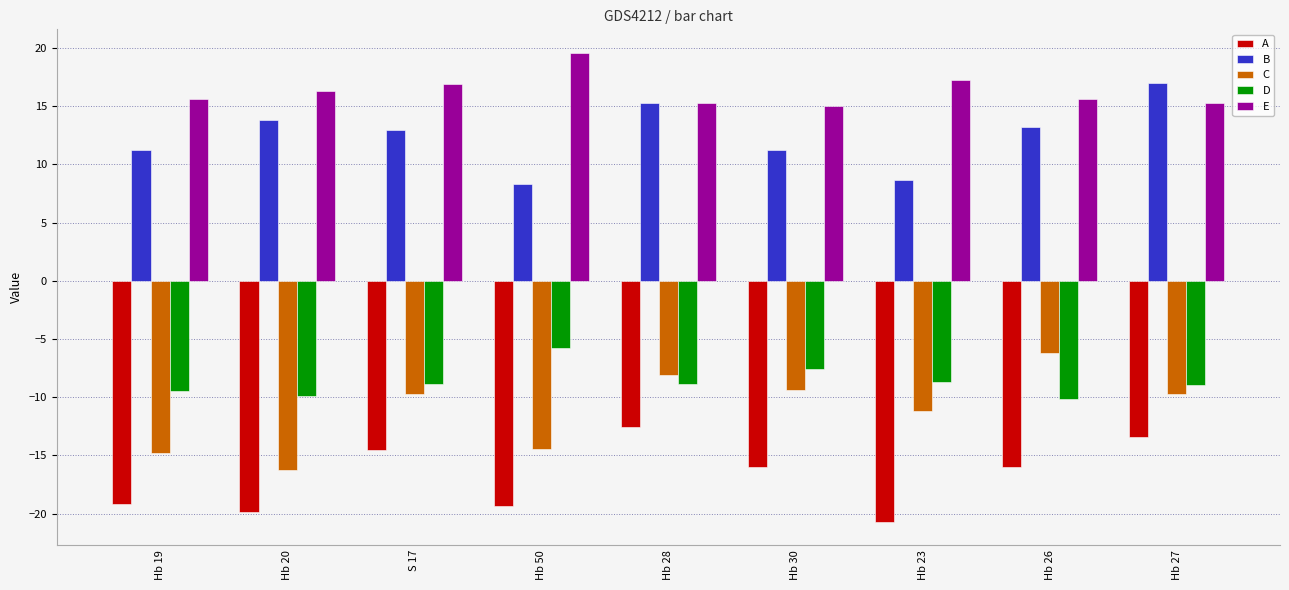

What is the sum of the E values at Hb 26 and Hb 23?

32.8